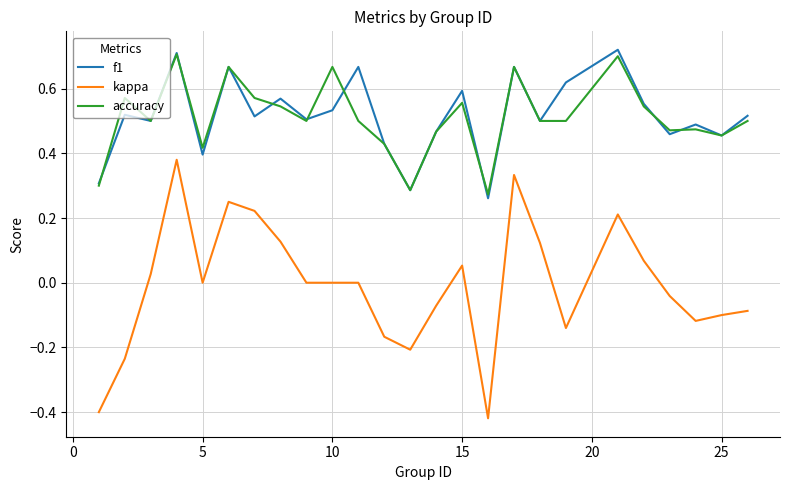

True or false: f1 and kappa cross at least once.

False